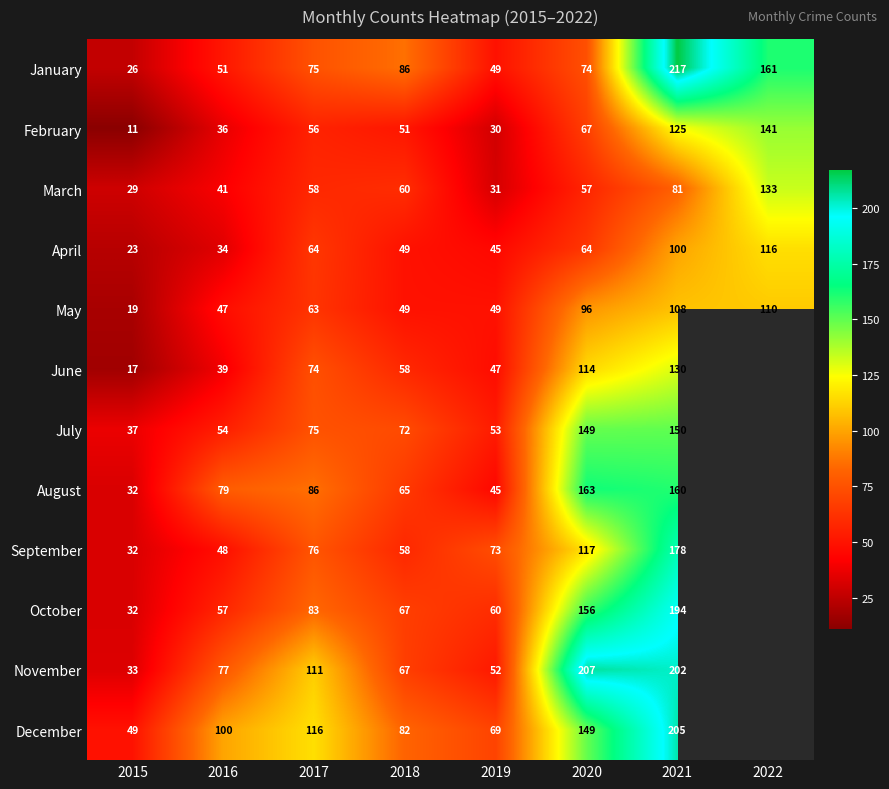

At which label does February reach its minimum?

2015